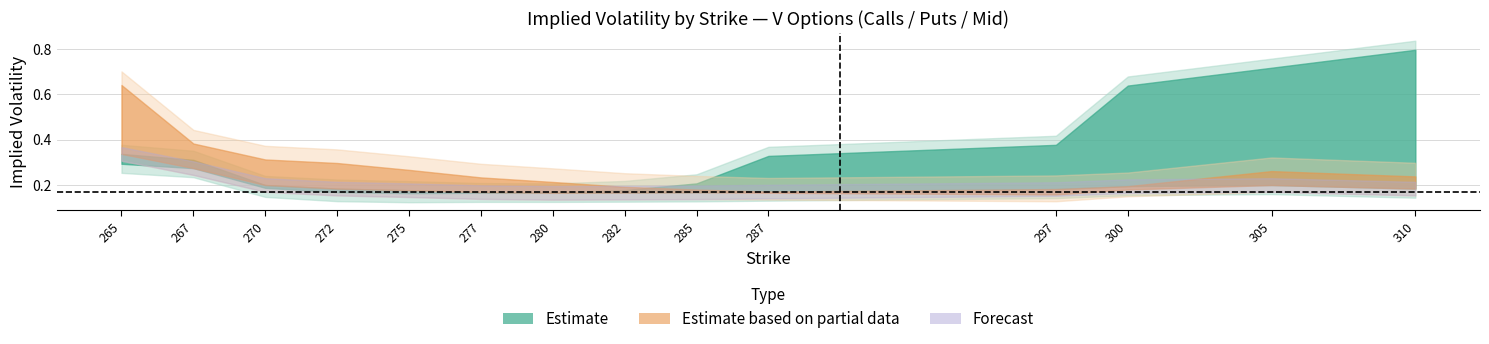

What is the highest value of the iv_calls series?

0.8